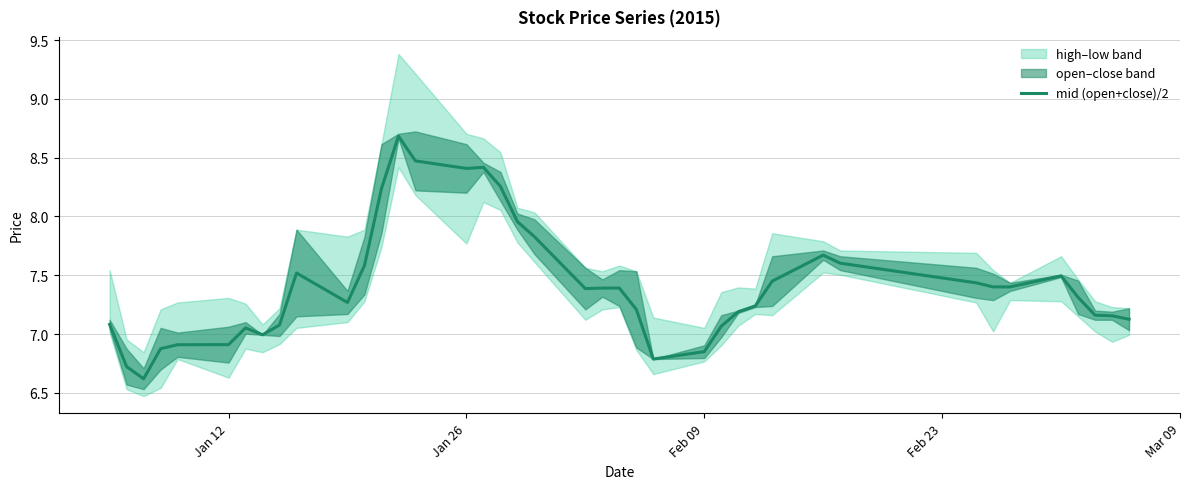

How many interior local valleys (lower than both neighbors) does the data have?

6